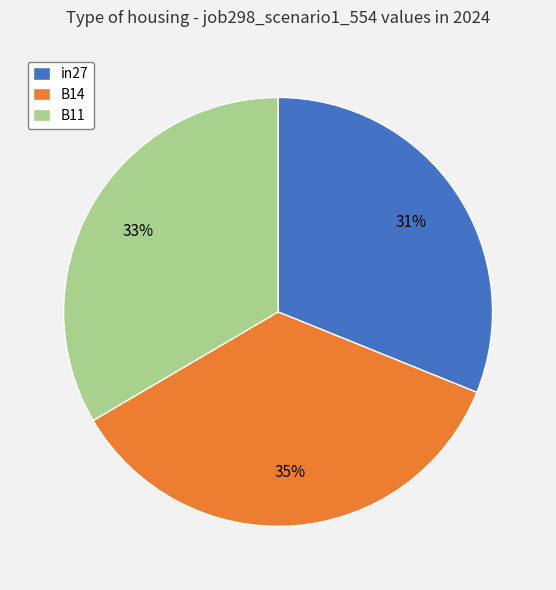

To the nearest percent, what portion does B11 represent?

33%